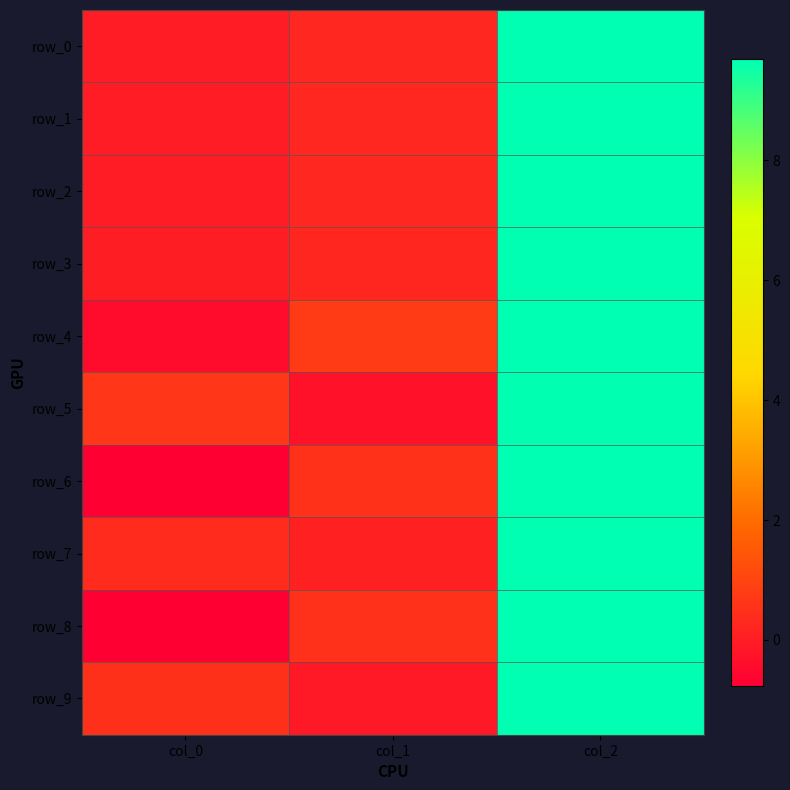

At which category is the sum across all series the highest?

col_2